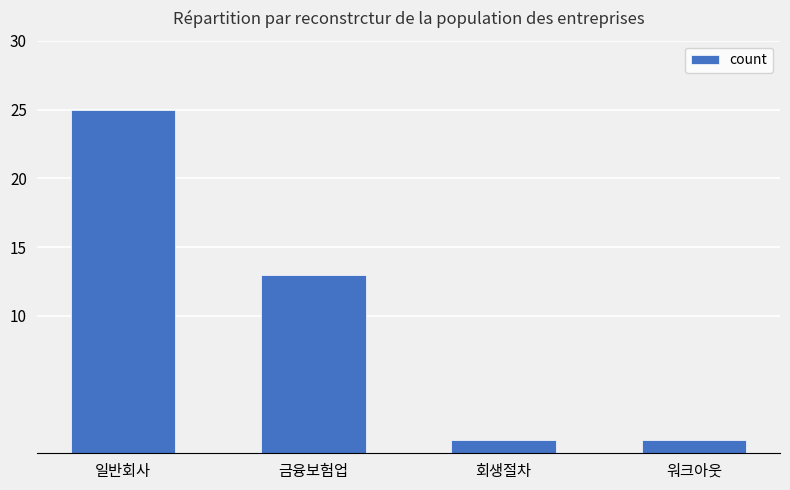

What is the ratio of the value at 일반회사 to the value at 회생절차?

25.0